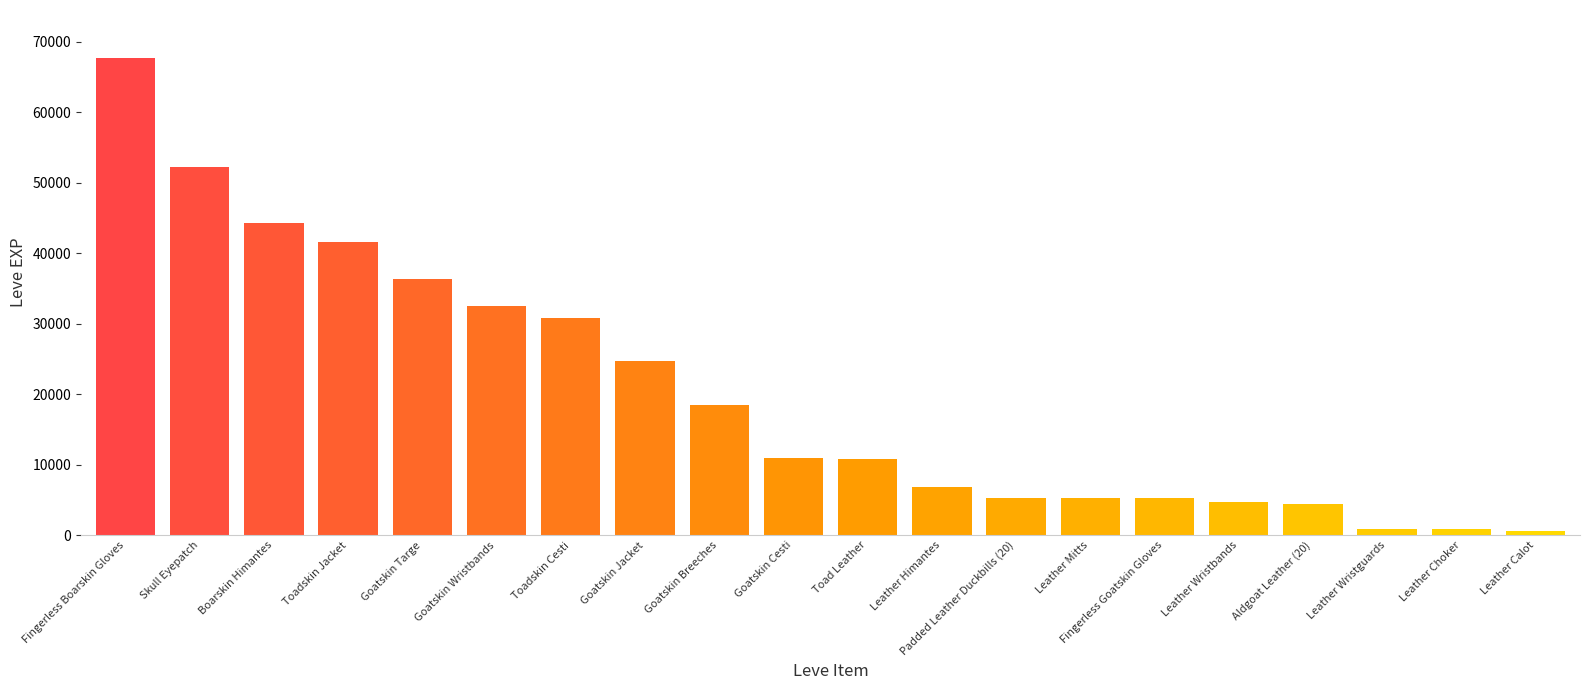

What is the change in value from Goatskin Wristbands to Goatskin Jacket?

-7750